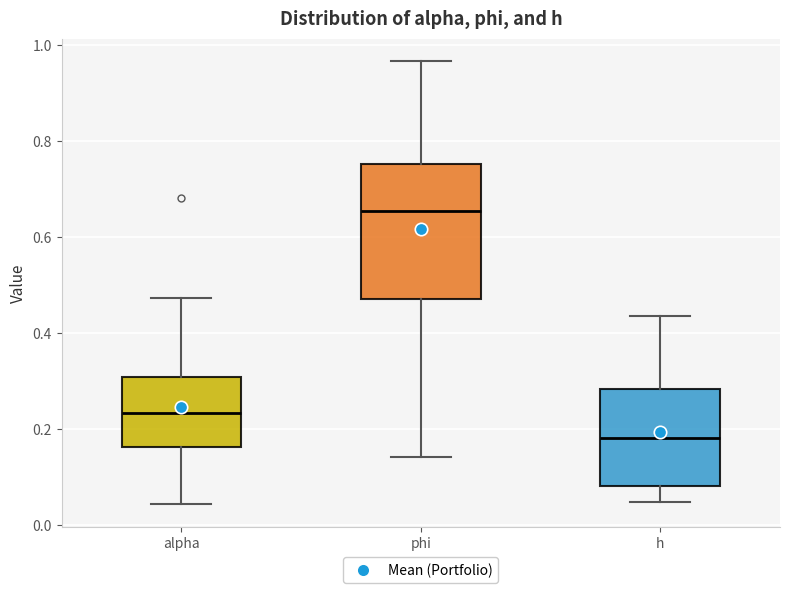

Where does the median line of the box for alpha sit on the y-axis? The values are not printed on the chart, so give them approximately, as read against the axis.

0.24